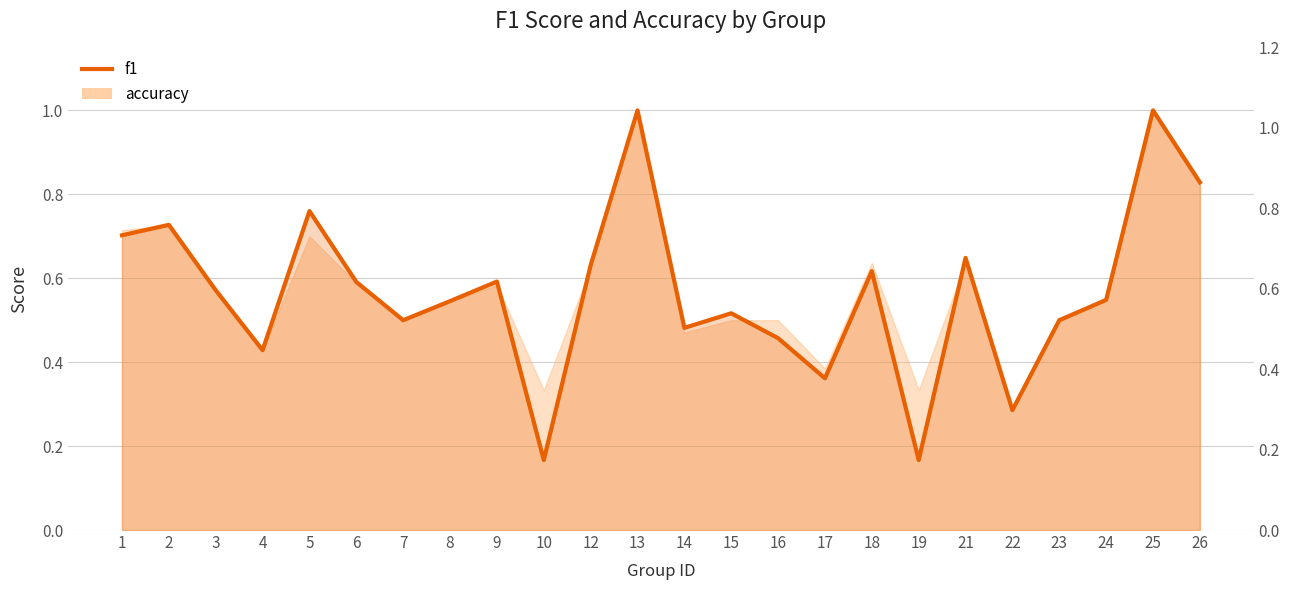

Reading right to left, transcribe all the data shown in this chart.

26=0.8	25=1.0	24=0.5	23=0.5	22=0.3	21=0.6	19=0.2	18=0.6	17=0.4	16=0.5	15=0.5	14=0.5	13=1.0	12=0.6	10=0.2	9=0.6	8=0.5	7=0.5	6=0.6	5=0.8	4=0.4	3=0.6	2=0.7	1=0.7